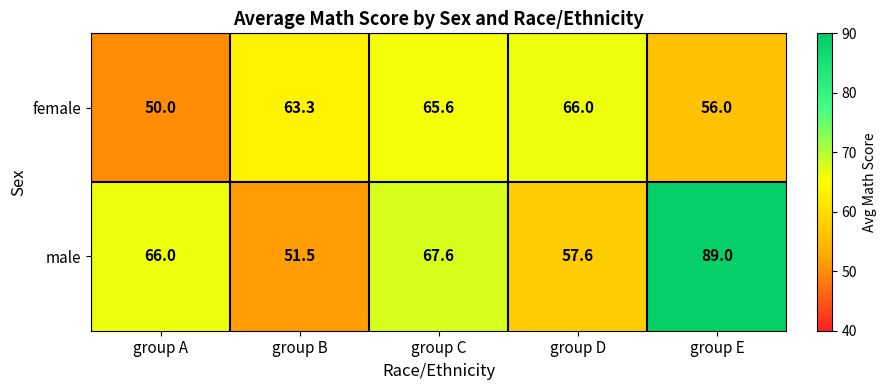

Which series has the largest range (max minus min)?

male